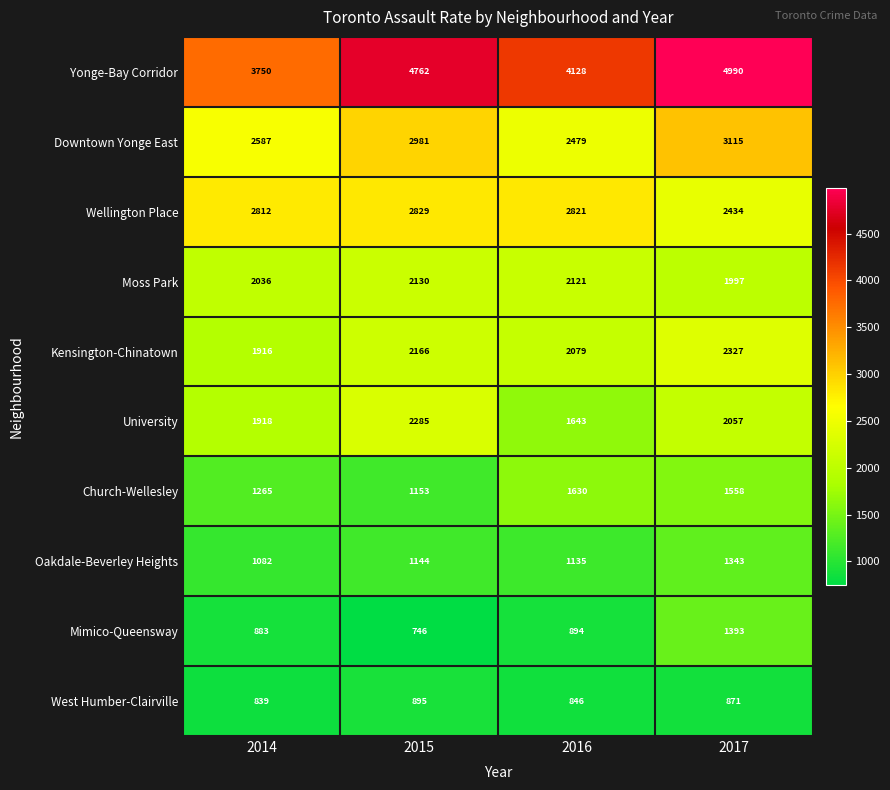

What is the maximum value shown in the chart?

4990